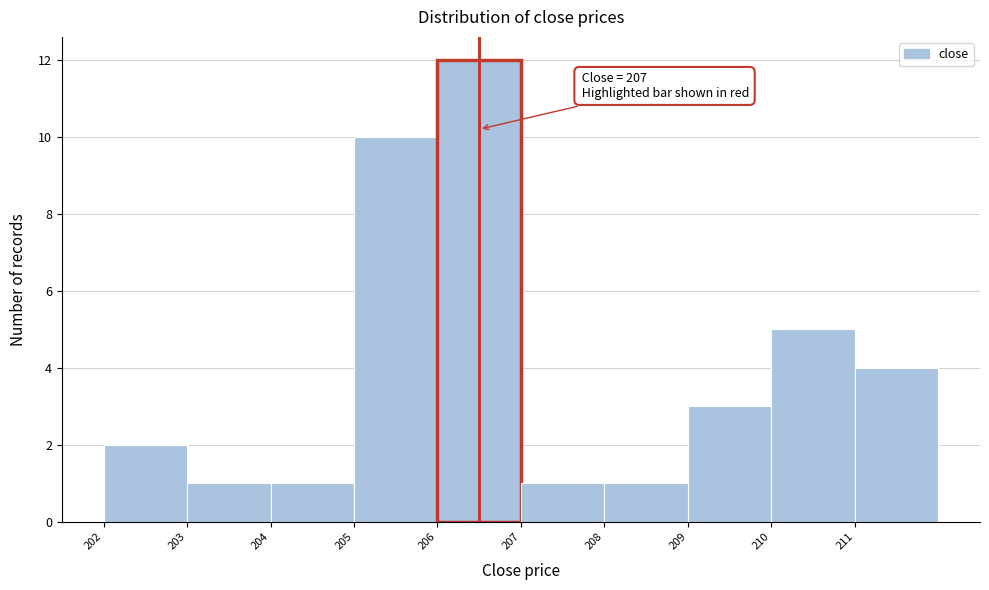

Reading left to right, what are all the values shown in this chart?

2	1	1	10	12	1	1	3	5	4